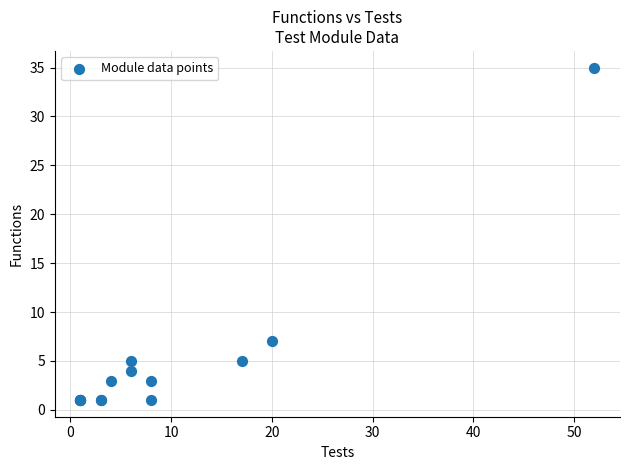

What Y value in the scatter plot is closest to 18?

7